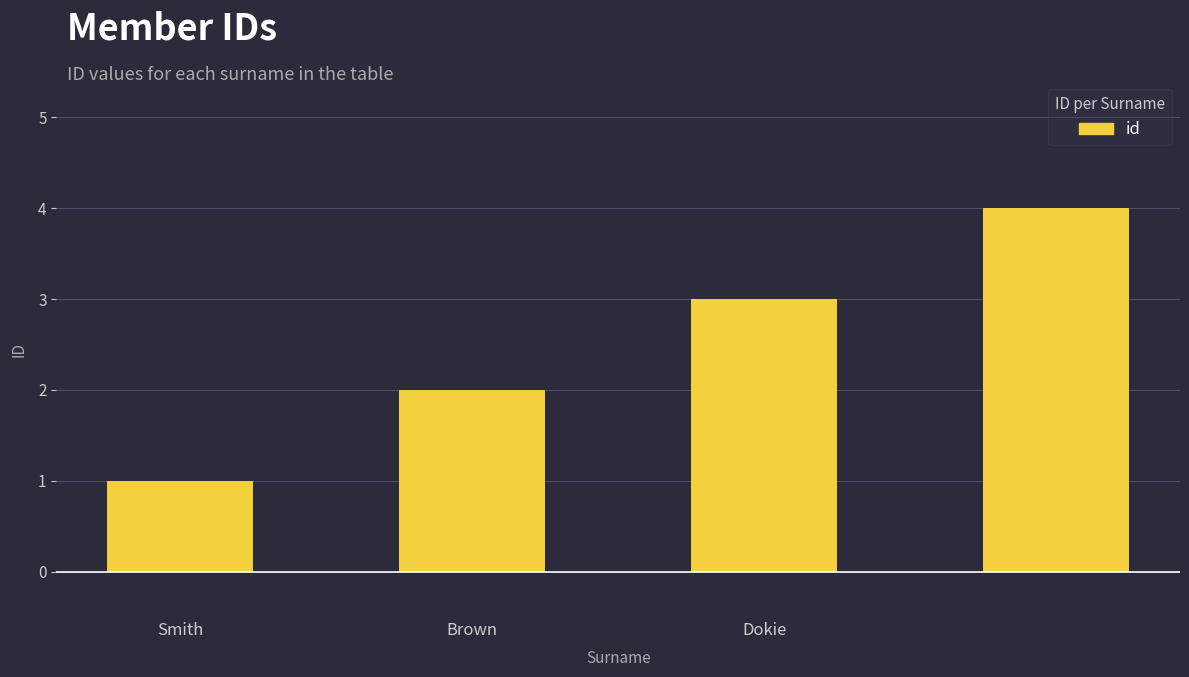

What is the greatest value displayed?

4